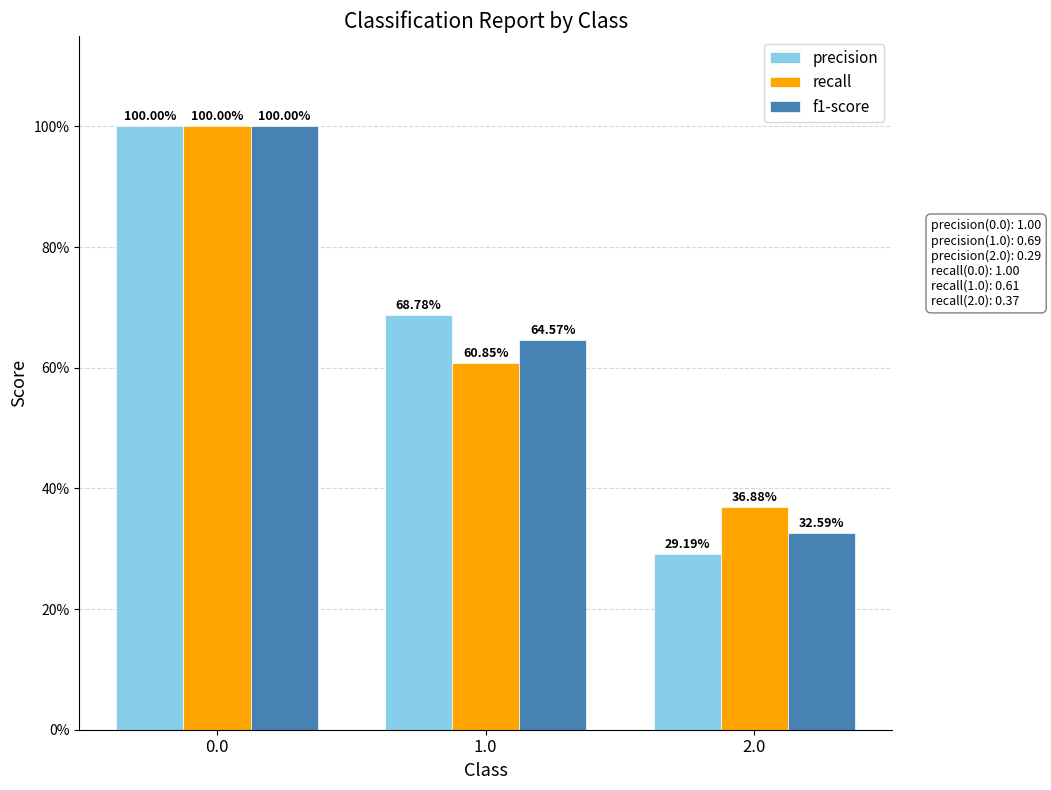

What is the value of the recall bar at the 2nd from the left?

0.6